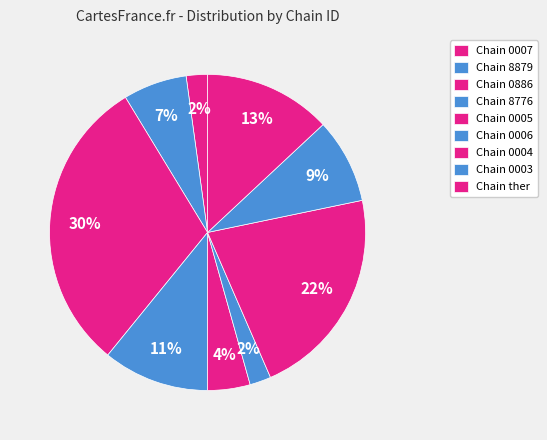

Is there a majority slice in this chart?

No